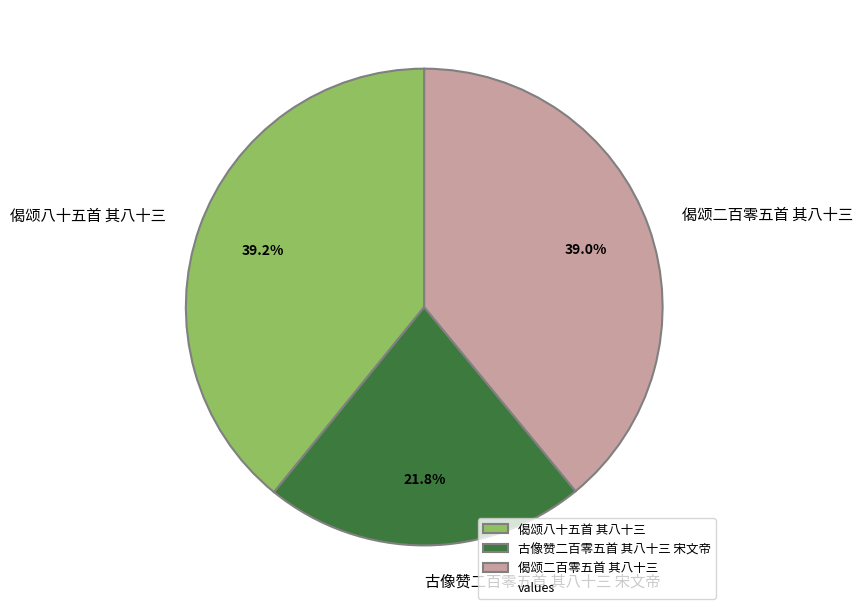

To the nearest percent, what is the difference between the largest and smallest slice percentages?

17%